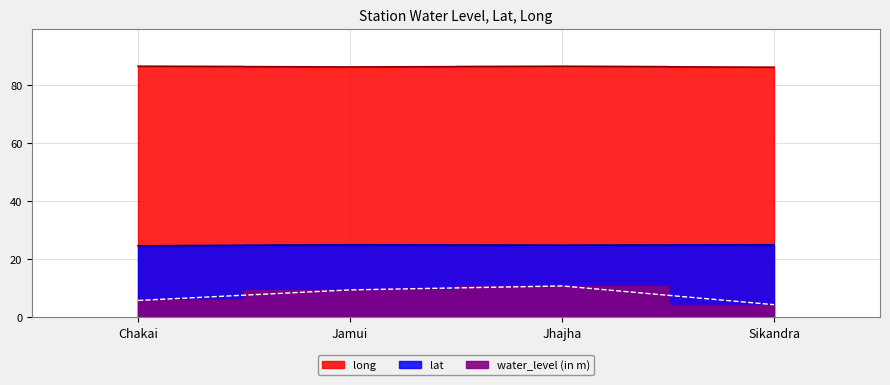

What is the difference between the maximum and minimum values in the water_level (in m) series?

6.5